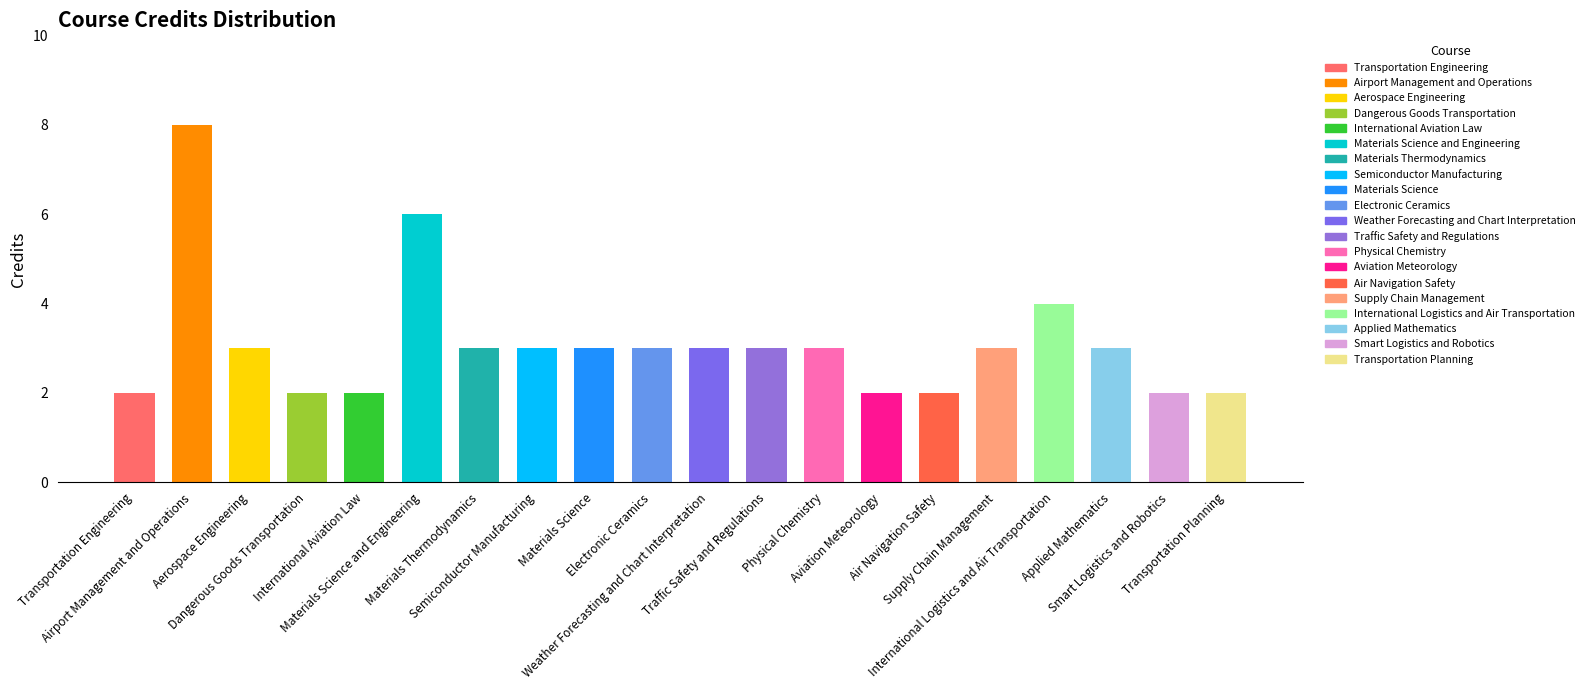

What is the value of the 10th bar from the left?

3